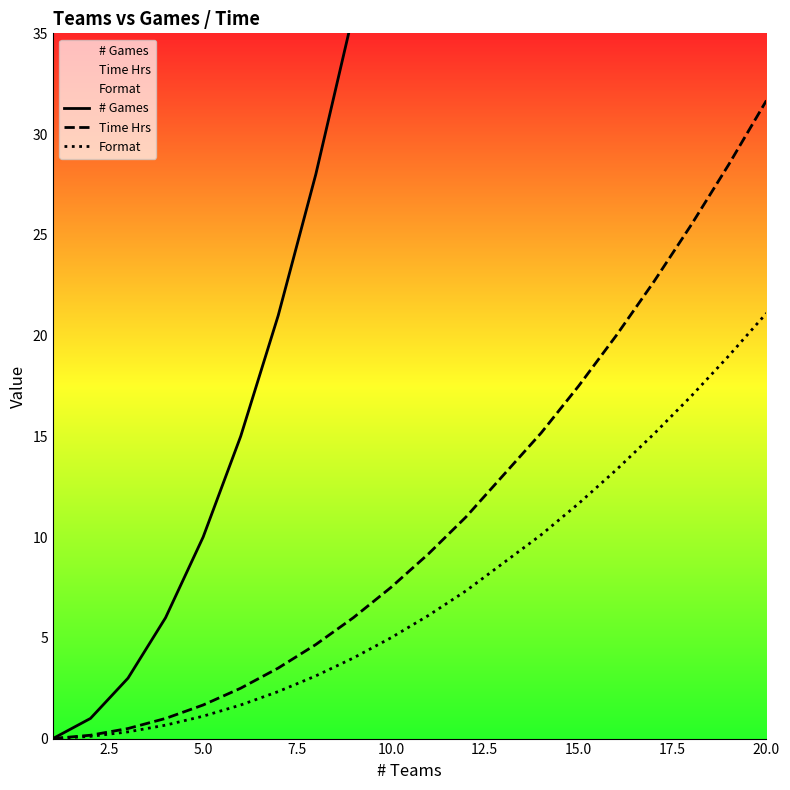

Is it true that Time Hrs equals 17.5 at 15.0?

True